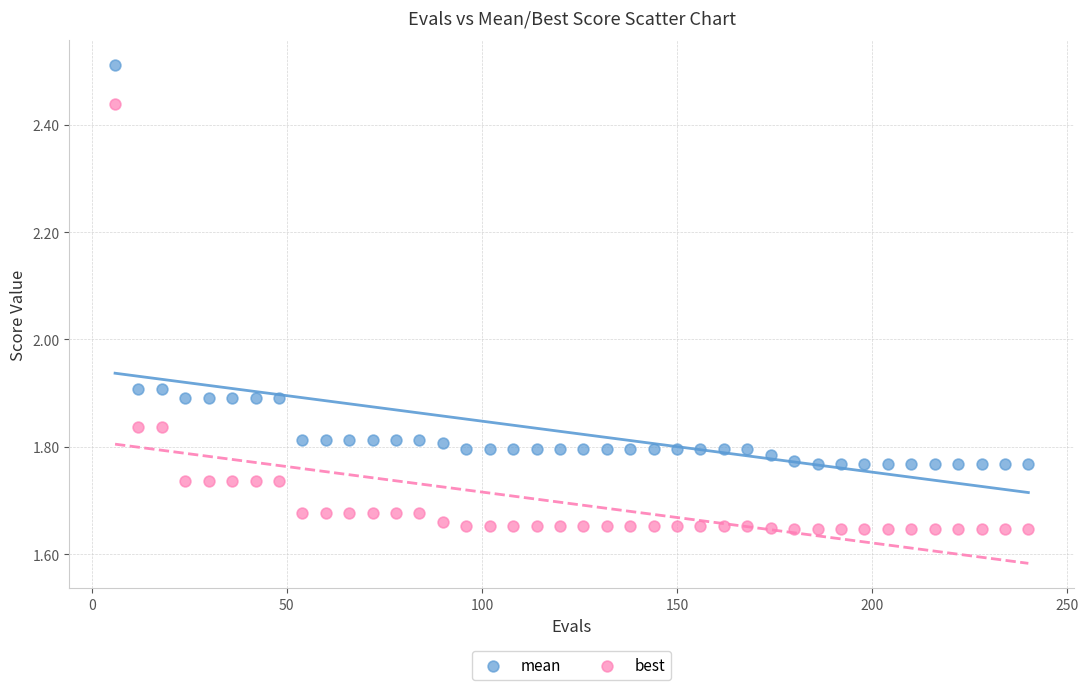

What is the X range (max minus min) for the scatter plot?

234.0